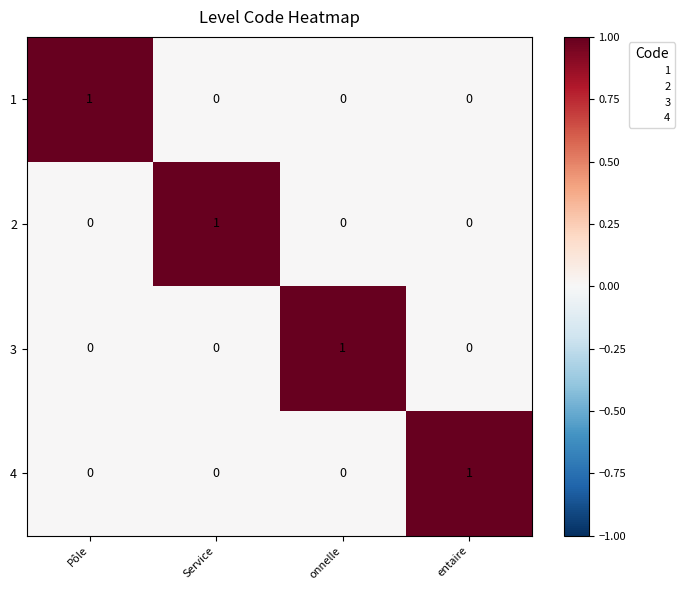

Count the 4 values in the range 0 to 1.

4